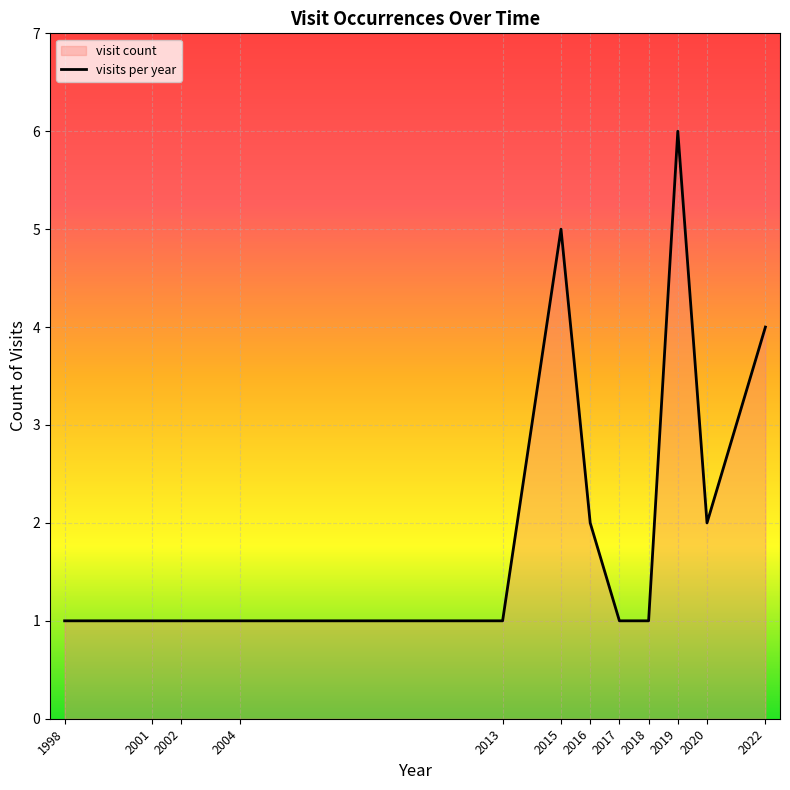

Which category has the lowest value across all series?

1998